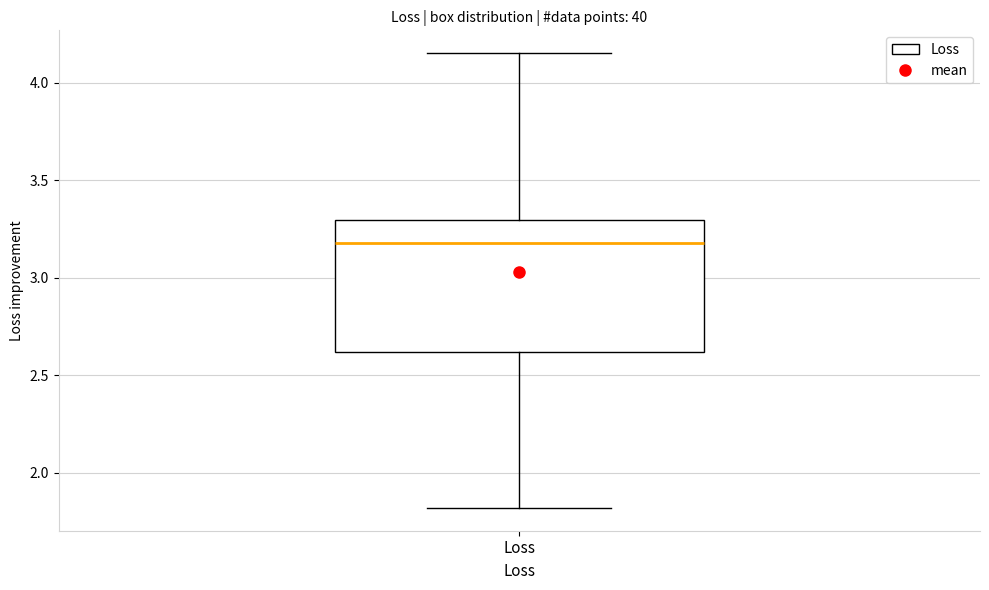

Read this box plot against the y-axis: the position of the median line, the range covered by the box, and the ends of both whiskers. The values are not printed on the chart, so give them approximately, as read against the axis.

median 3.20, box 2.60 to 3.30, whiskers 1.80 to 4.15